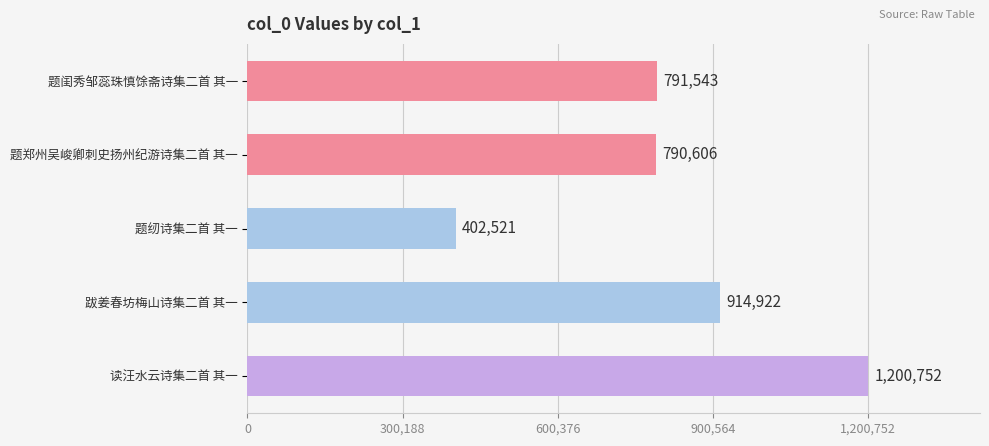

Reading top to bottom, what are all the values shown in this chart?

题闺秀邹蕊珠慎馀斋诗集二首 其一=791543	题郑州吴峻卿刺史扬州纪游诗集二首 其一=790606	题纫诗集二首 其一=402521	跋姜春坊梅山诗集二首 其一=914922	读汪水云诗集二首 其一=1200752